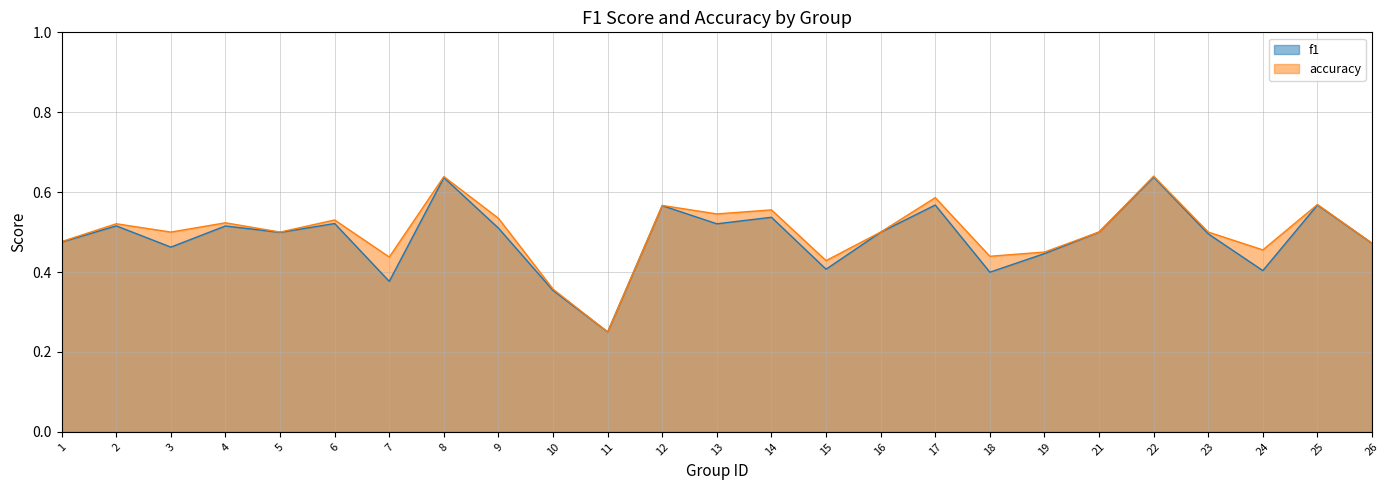

At which label does accuracy reach its minimum?

11